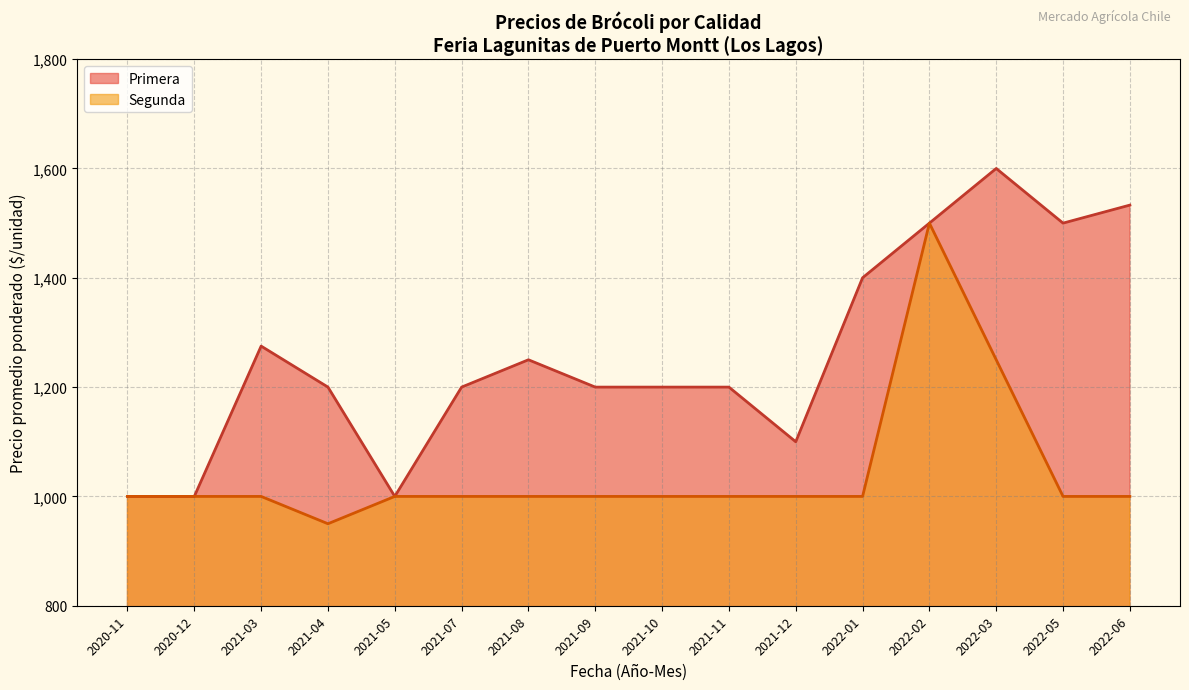

The value of Segunda at 2022-05 is 1000. True or false?

True